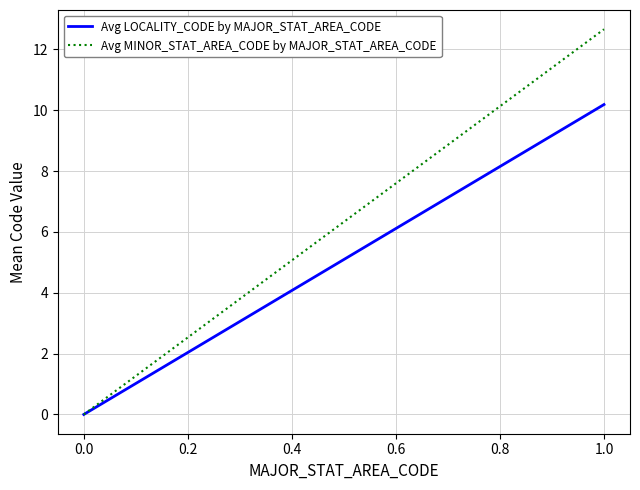

Reading left to right, list all the values displayed in this chart.

Avg LOCALITY_CODE by MAJOR_STAT_AREA_CODE: 0.0	10.2
Avg MINOR_STAT_AREA_CODE by MAJOR_STAT_AREA_CODE: 0.0	12.7